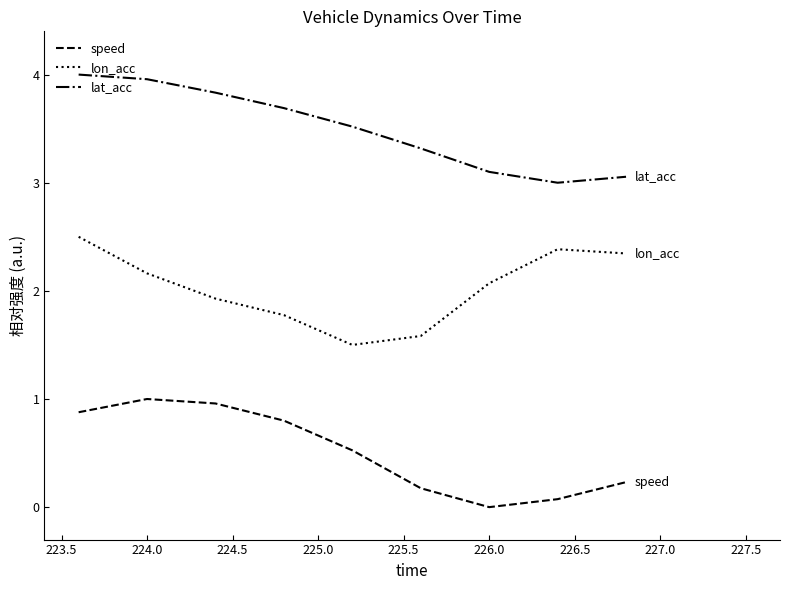

What is the difference between the maximum and minimum values in the speed series?

1.0